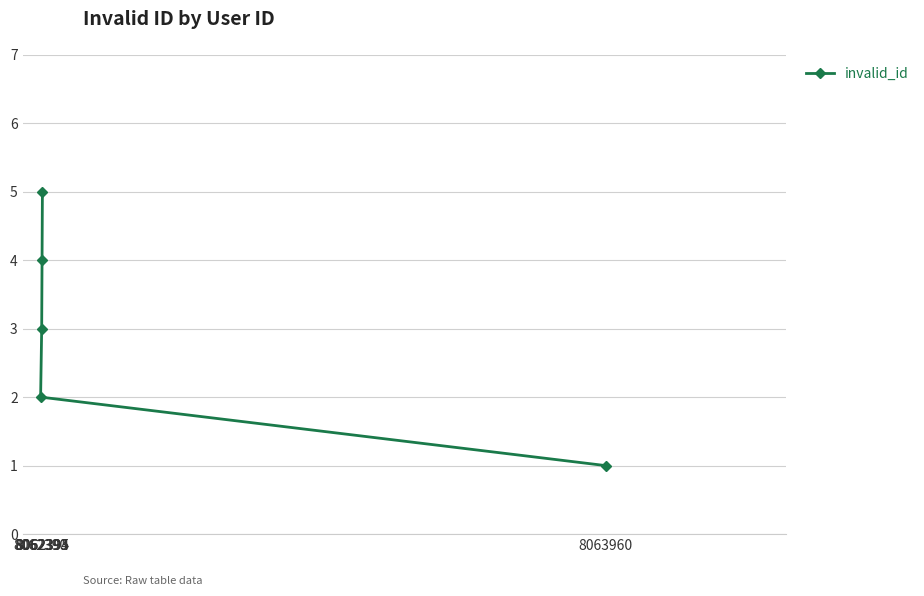

Which has a higher value, 8062395 or 8062393?

8062395